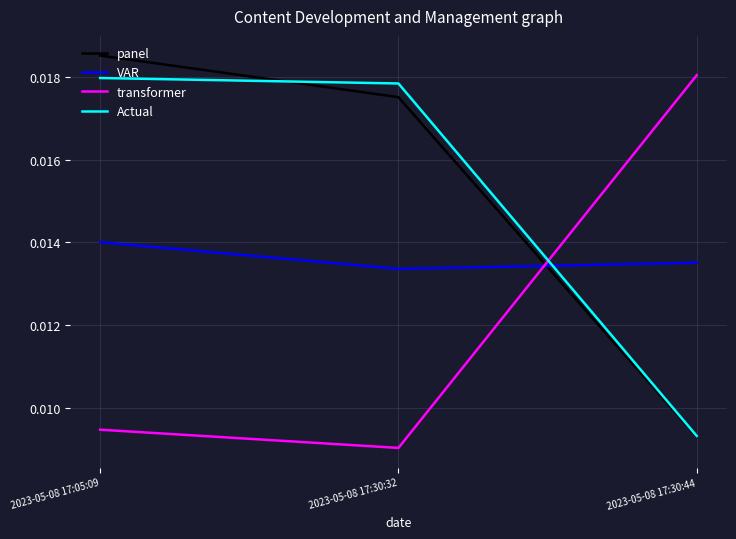

The VAR series shows 0.0 at 2023-05-08 17:05:09. True or false?

False